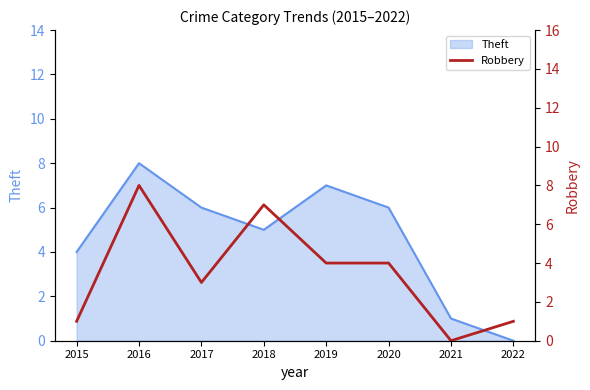

Which category has the lowest value in the Theft series?

2022